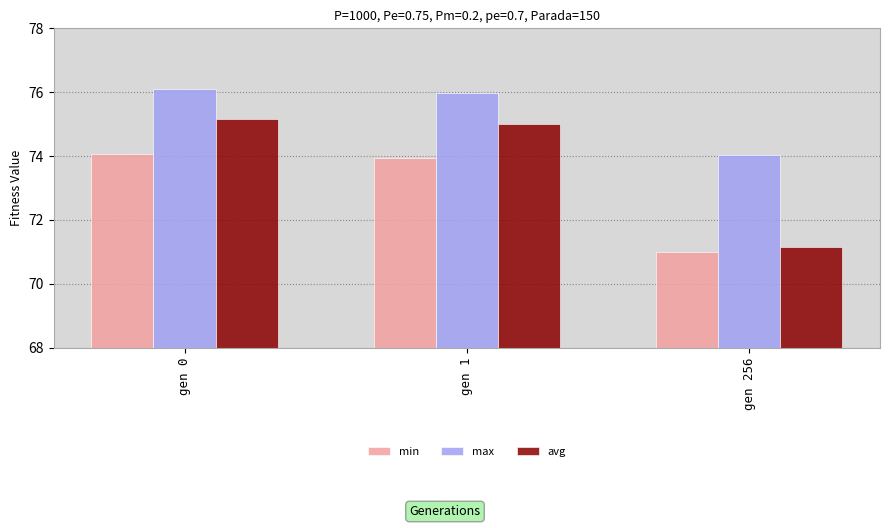

What is the greatest value displayed?

76.1